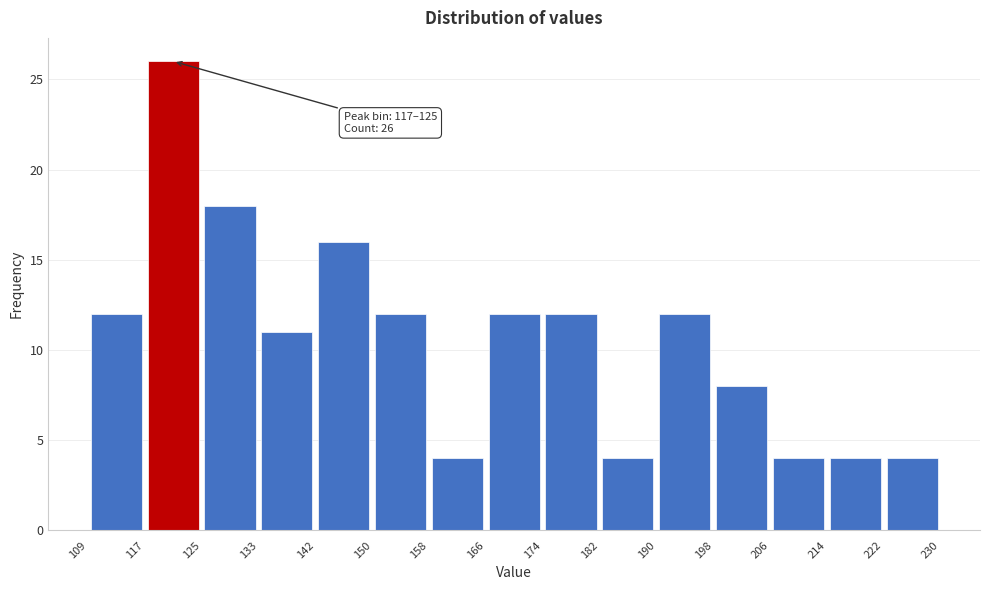

Which range on the x-axis has the tallest bar?

117 to 125